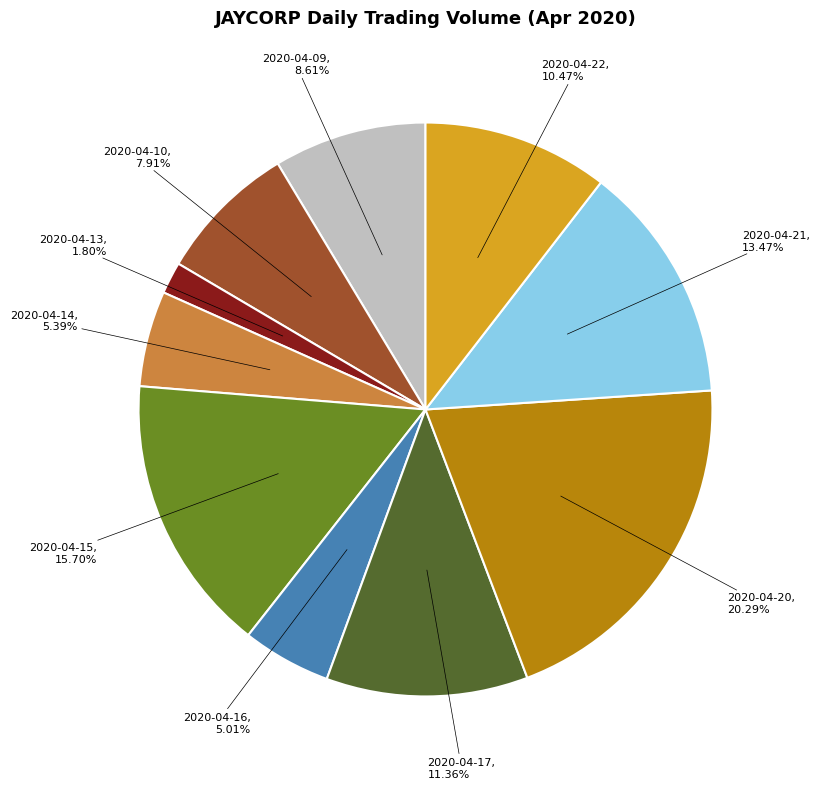

Is there a majority slice in this chart?

No